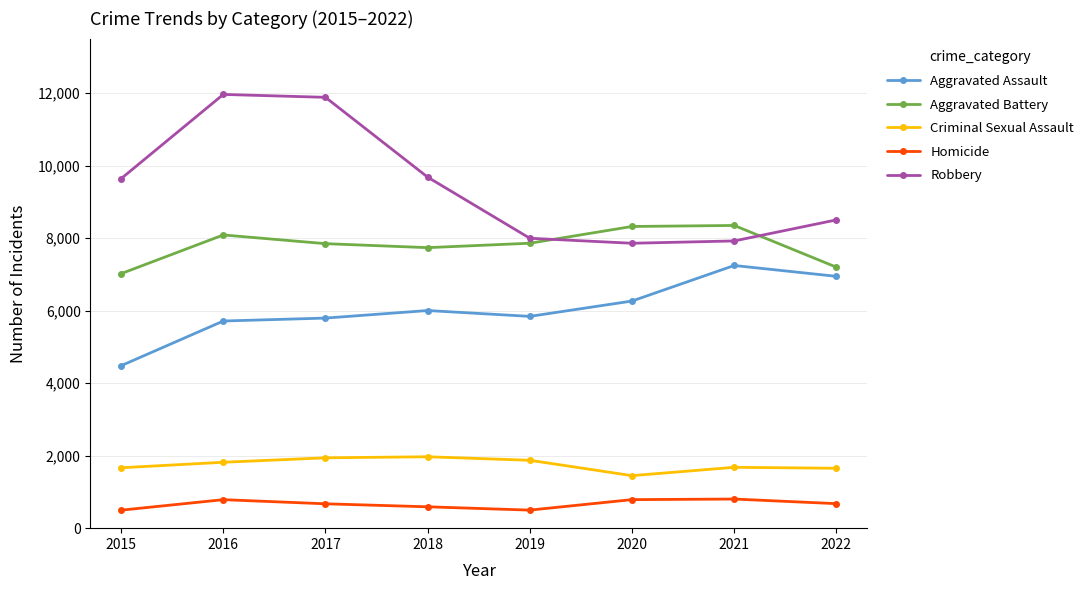

Where is the first local maximum for Homicide?

2016